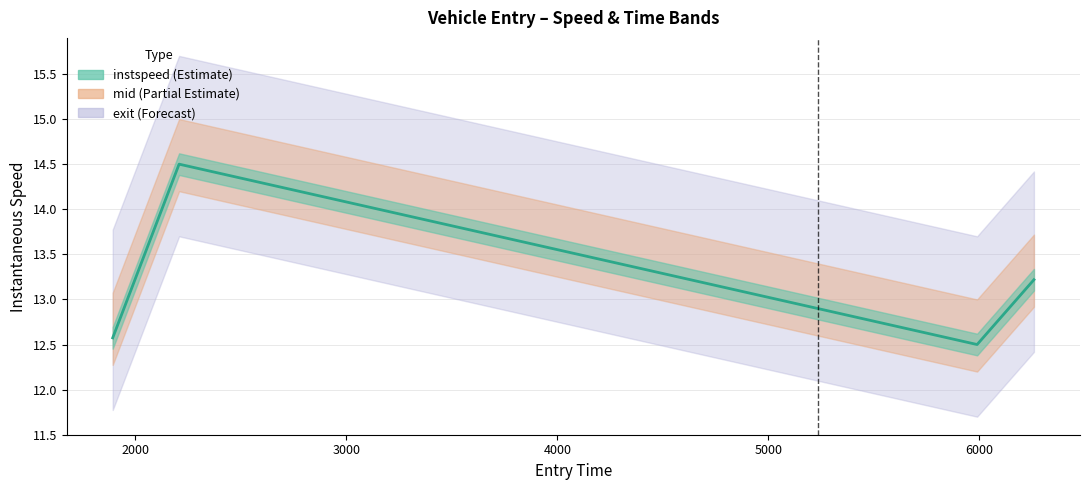

How many interior local peaks (higher than both neighbors) does the data have?

1